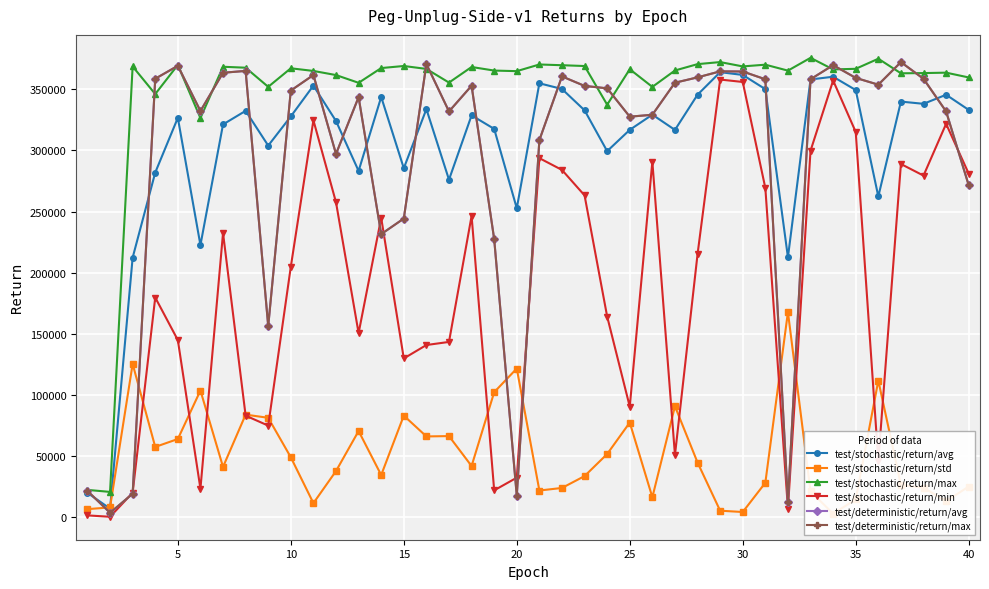

The value of test/deterministic/return/max at 20 is 25270.6. True or false?

False